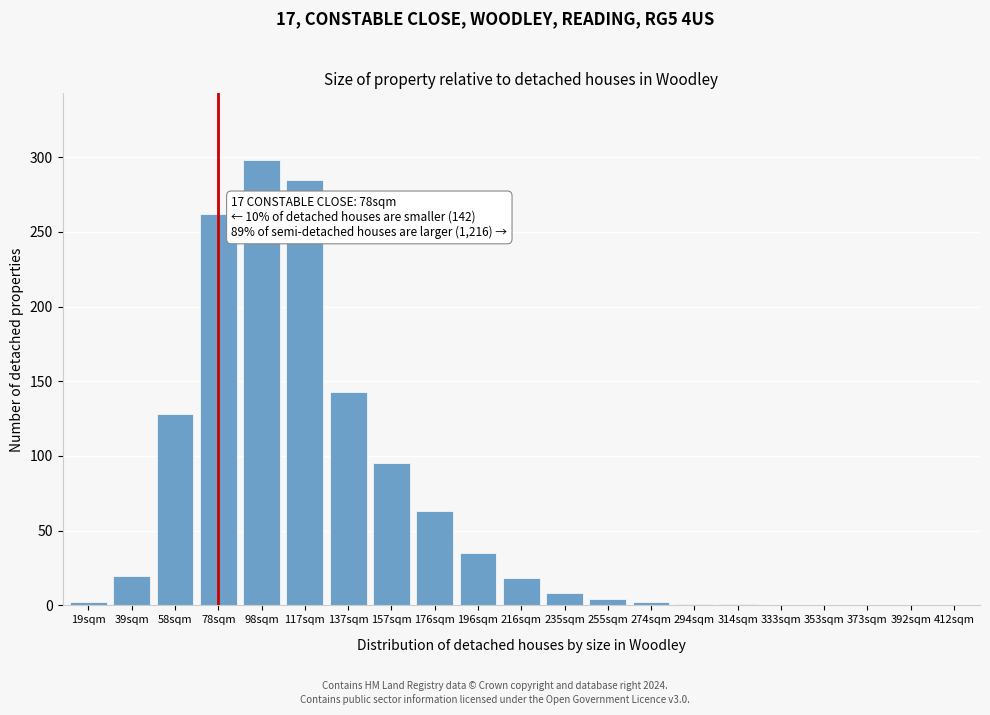

What is the ratio of the value at 98sqm to the value at 157sqm?

3.1